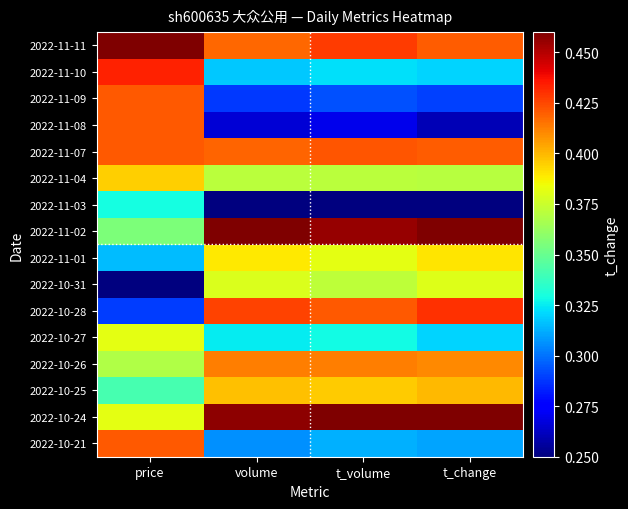

What is the greatest value displayed?

0.5